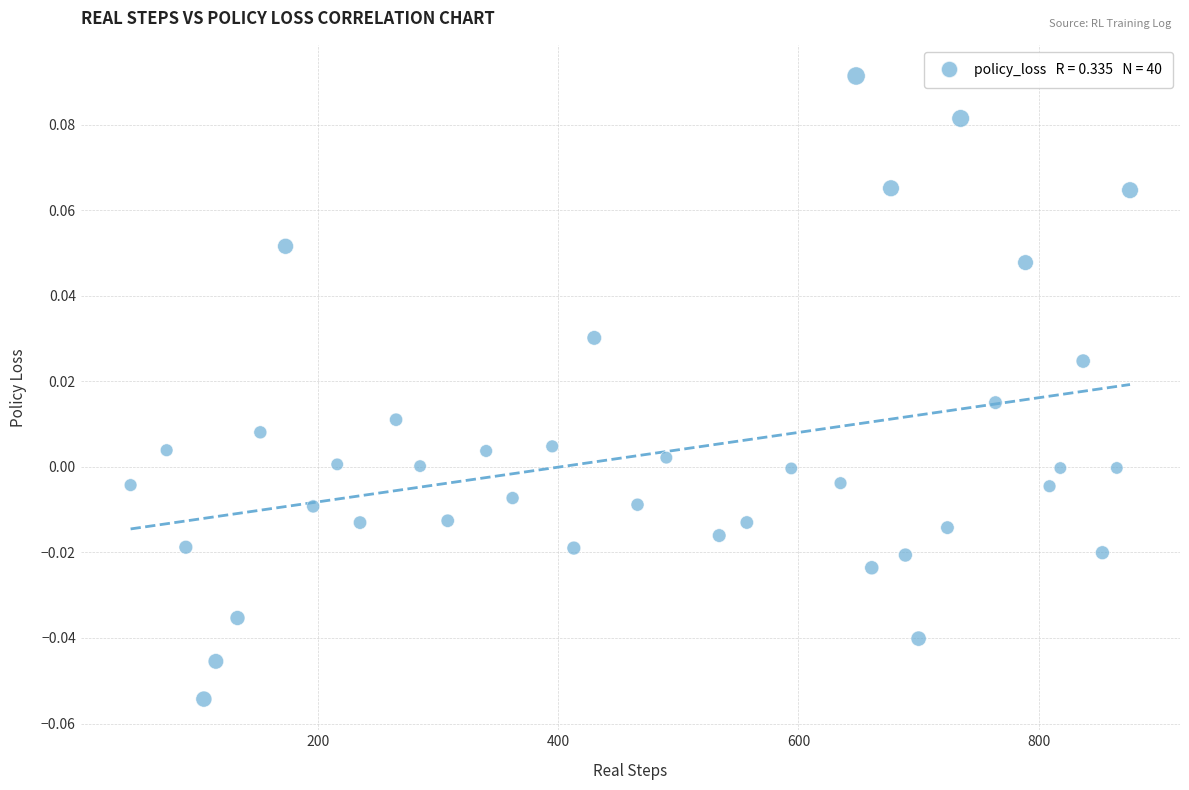

What is the range of X values (max minus min)?

832.0